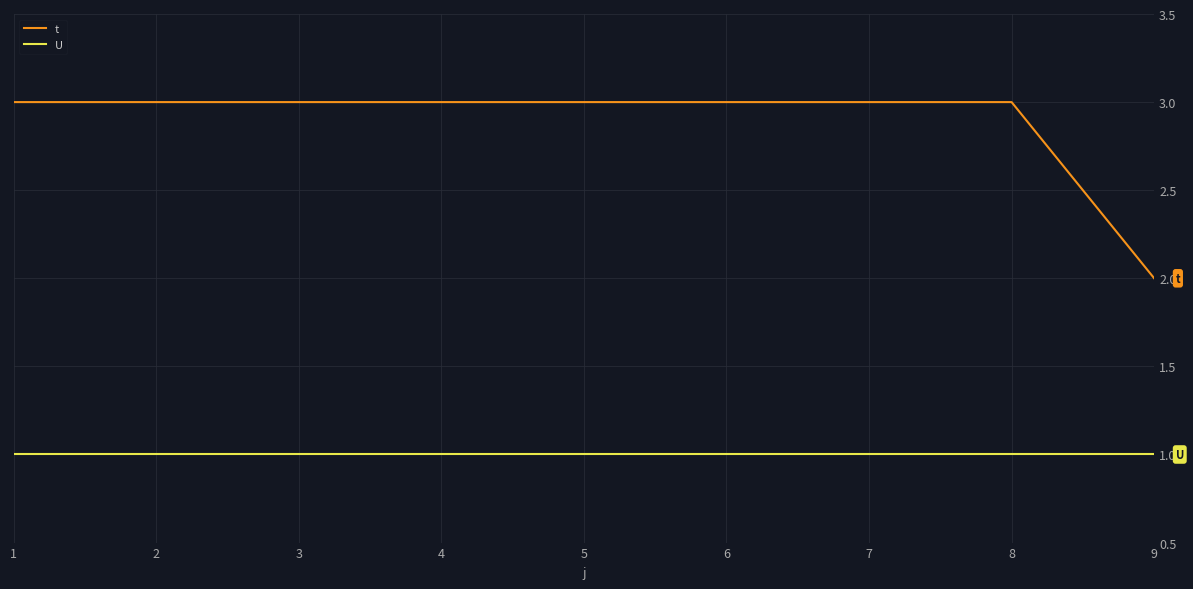

Is the value of U at 8 greater than the value of t at 5?

No